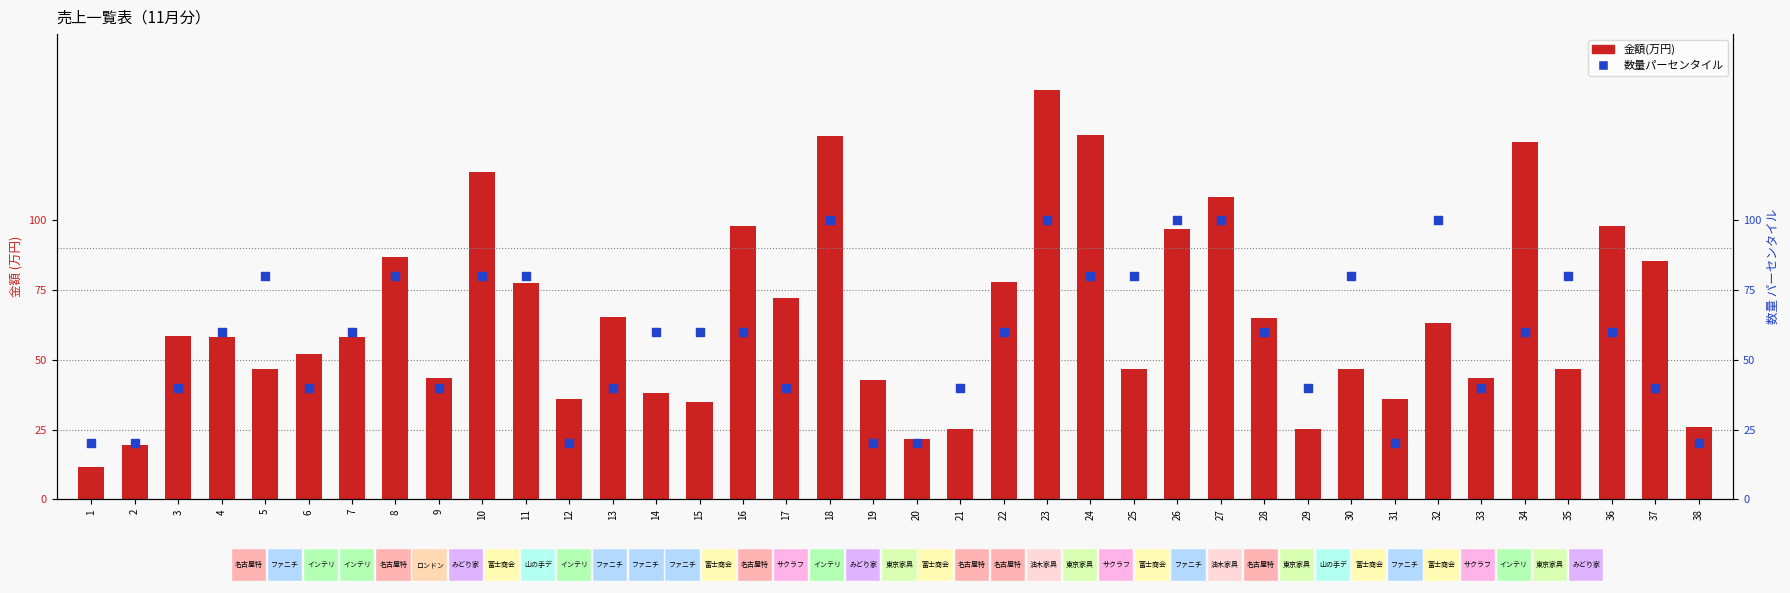

What is the total value across all series at 19?

18.8